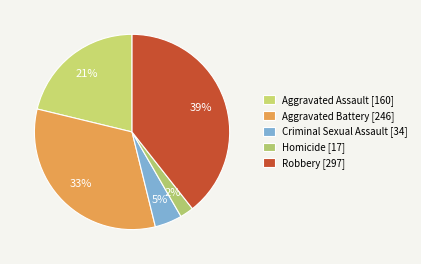

The Aggravated Battery slice represents 44% of the pie. True or false?

False